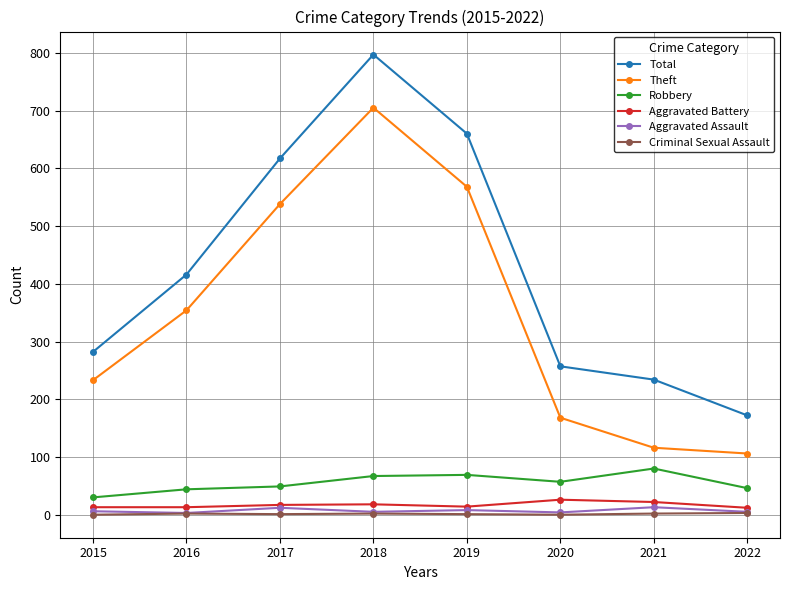

What are all the series names shown in the legend?

Total, Theft, Robbery, Aggravated Battery, Aggravated Assault, Criminal Sexual Assault